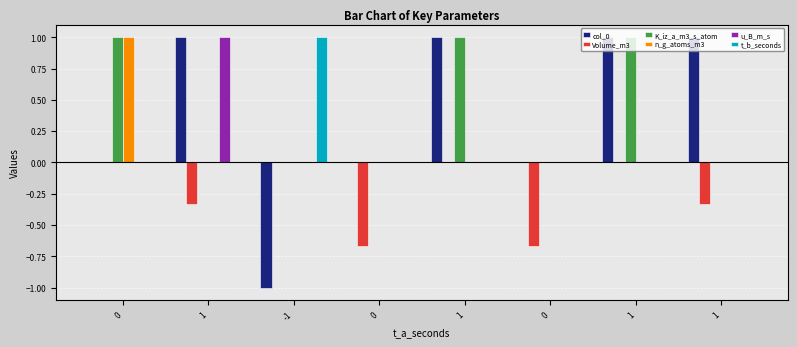

At 1, list the series in order from smallest to largest.

Volume_m3, K_iz_a_m3_s_atom, n_g_atoms_m3, t_b_seconds, col_0, u_B_m_s